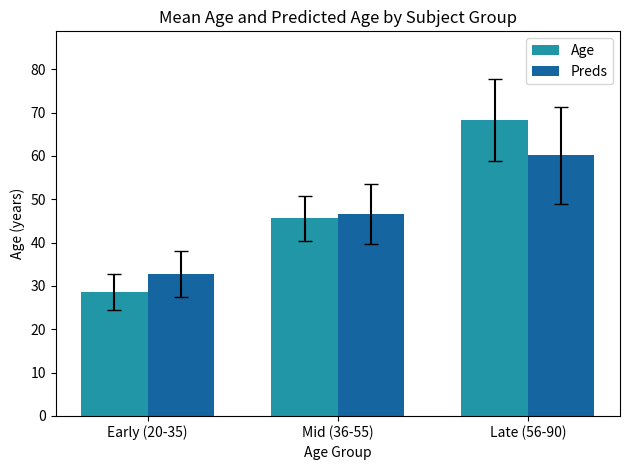

At how many categories does at least one series exceed 68?

1